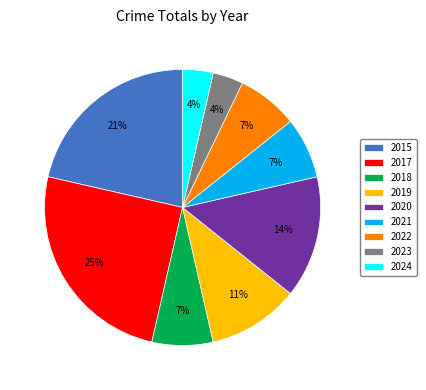

Is there a majority slice in this chart?

No